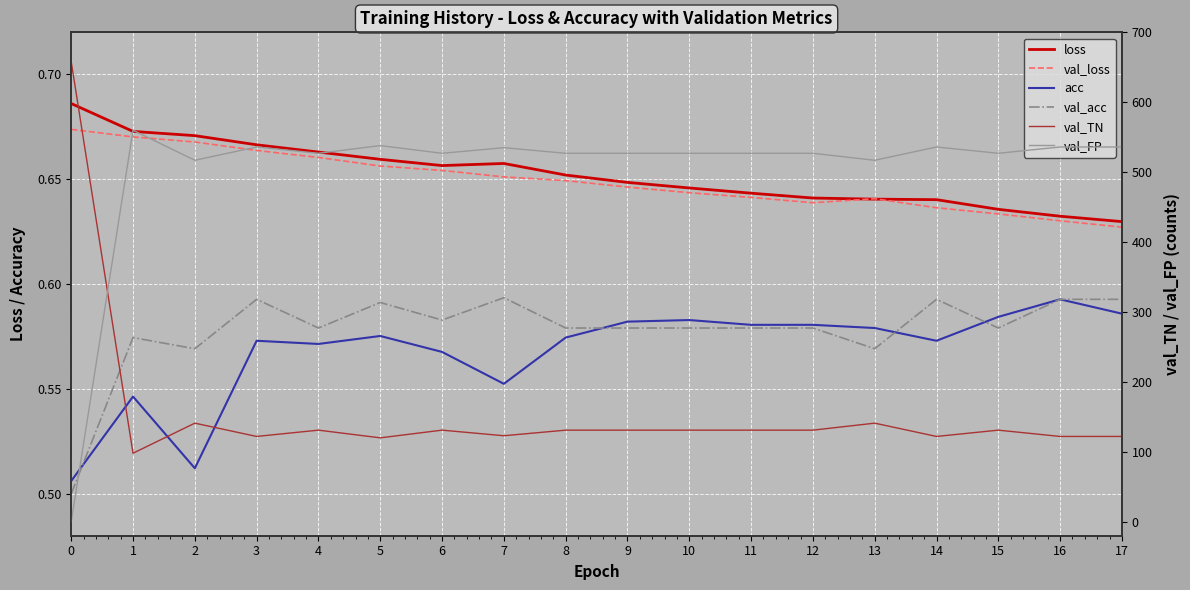

Is it true that loss equals 0.7 at 6?

True